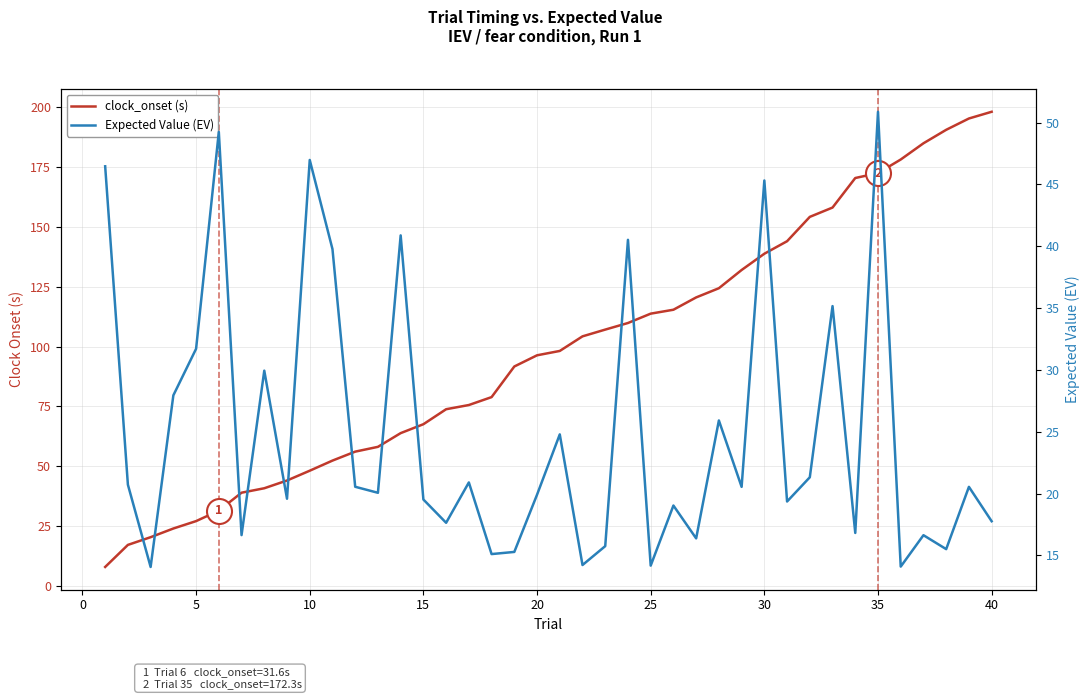

In Expected Value (EV), how many points are higher than both neighbors (excluding endpoints)?

14